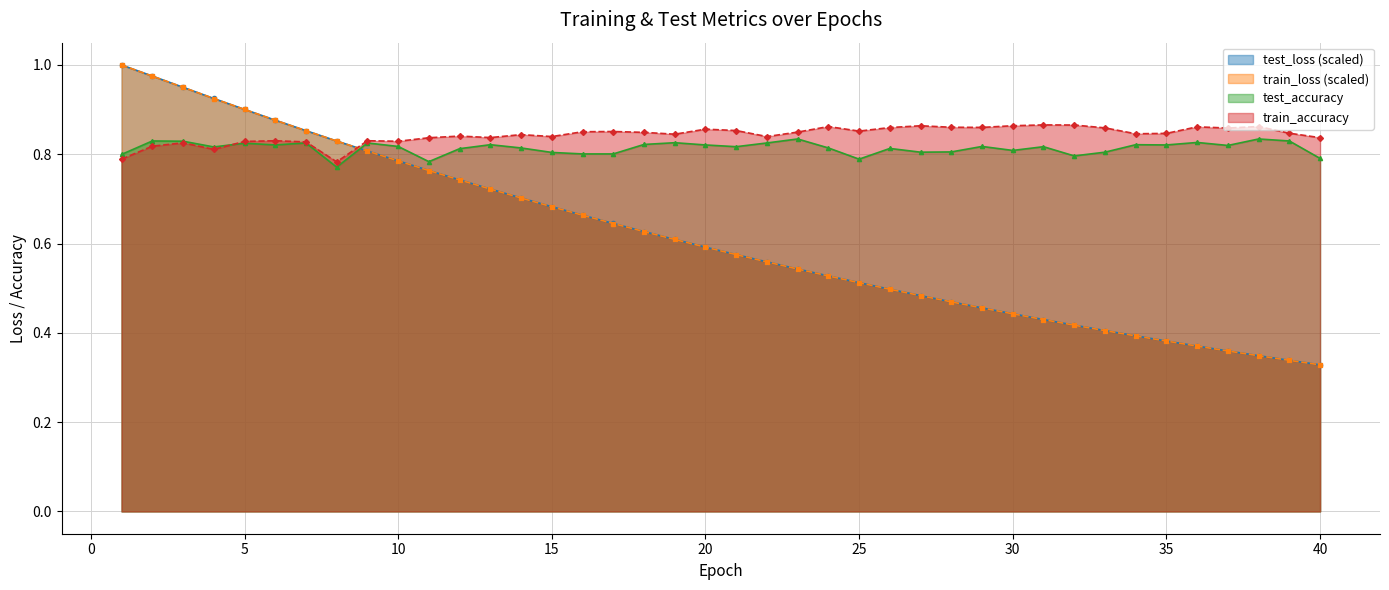

What is the difference between the maximum and second lowest values in the train_loss series?

0.7